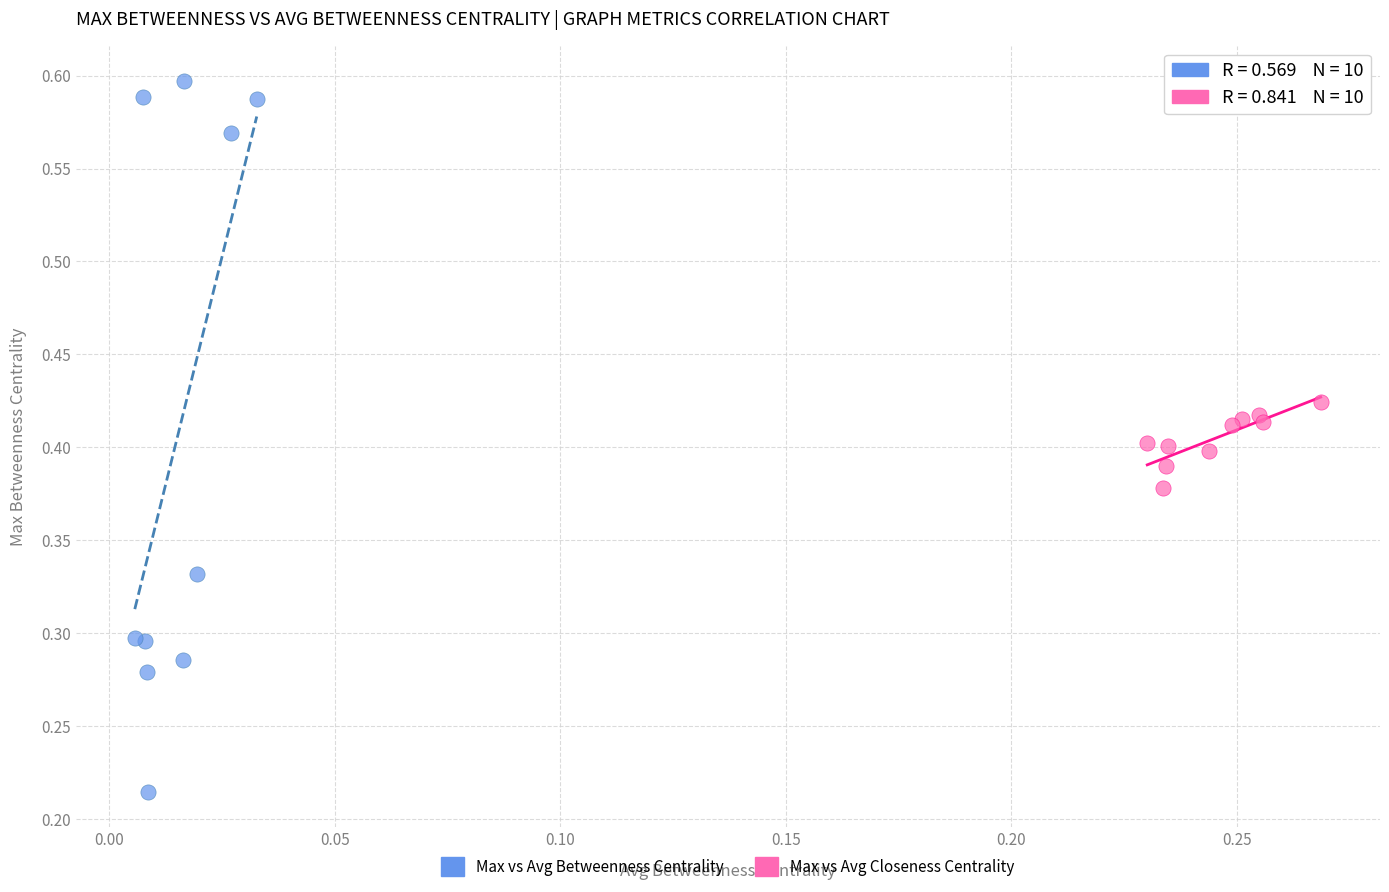

Which series contains the lowest Y value?

Max vs Avg Betweenness Centrality